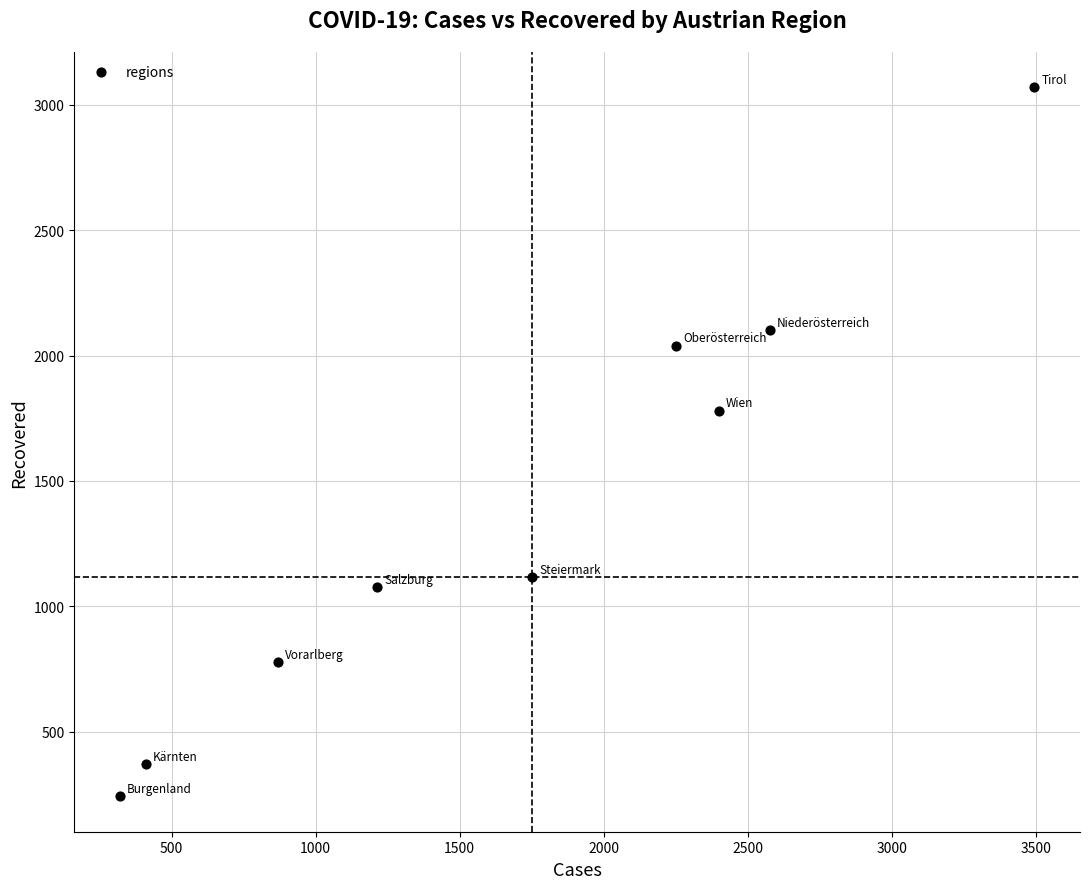

What Y value in the scatter plot is closest to 1656?

1781